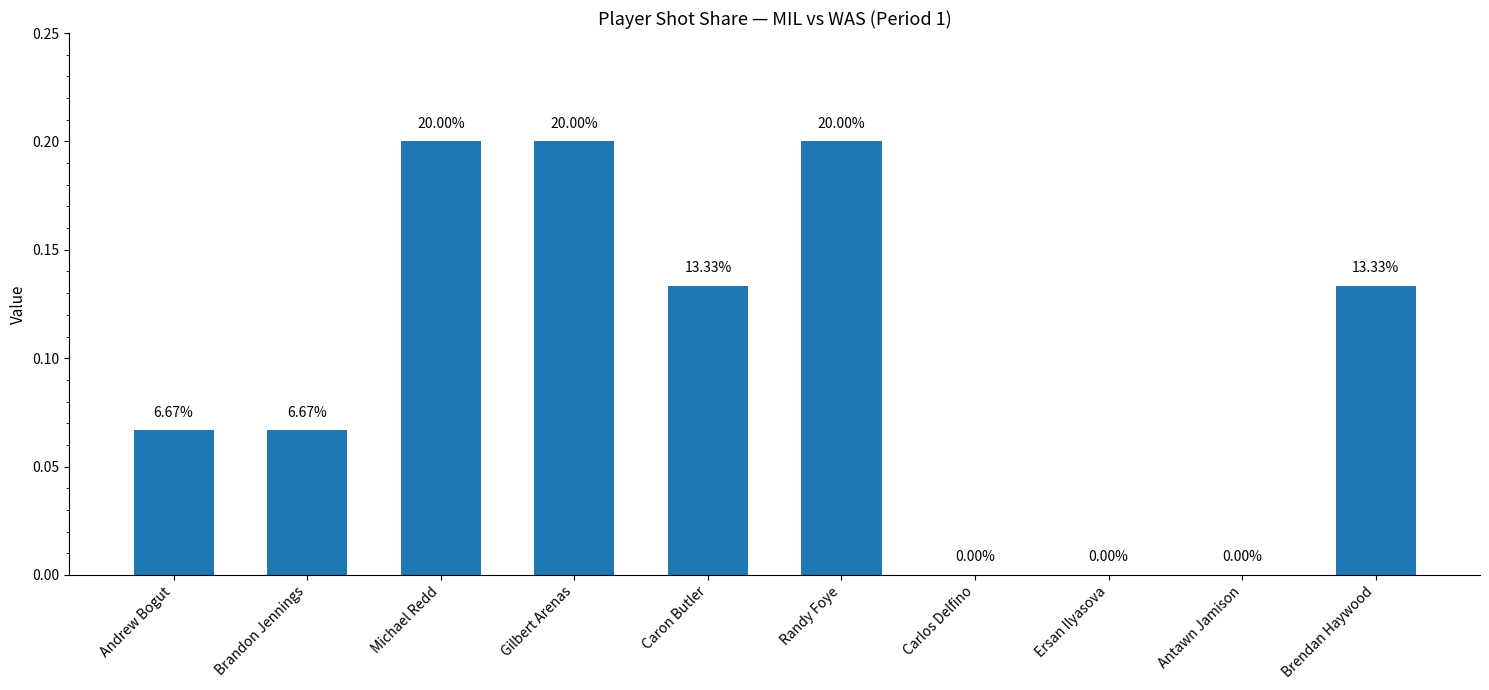

List the labels in order of value, smallest first.

Carlos Delfino, Ersan Ilyasova, Antawn Jamison, Andrew Bogut, Brandon Jennings, Caron Butler, Brendan Haywood, Michael Redd, Gilbert Arenas, Randy Foye